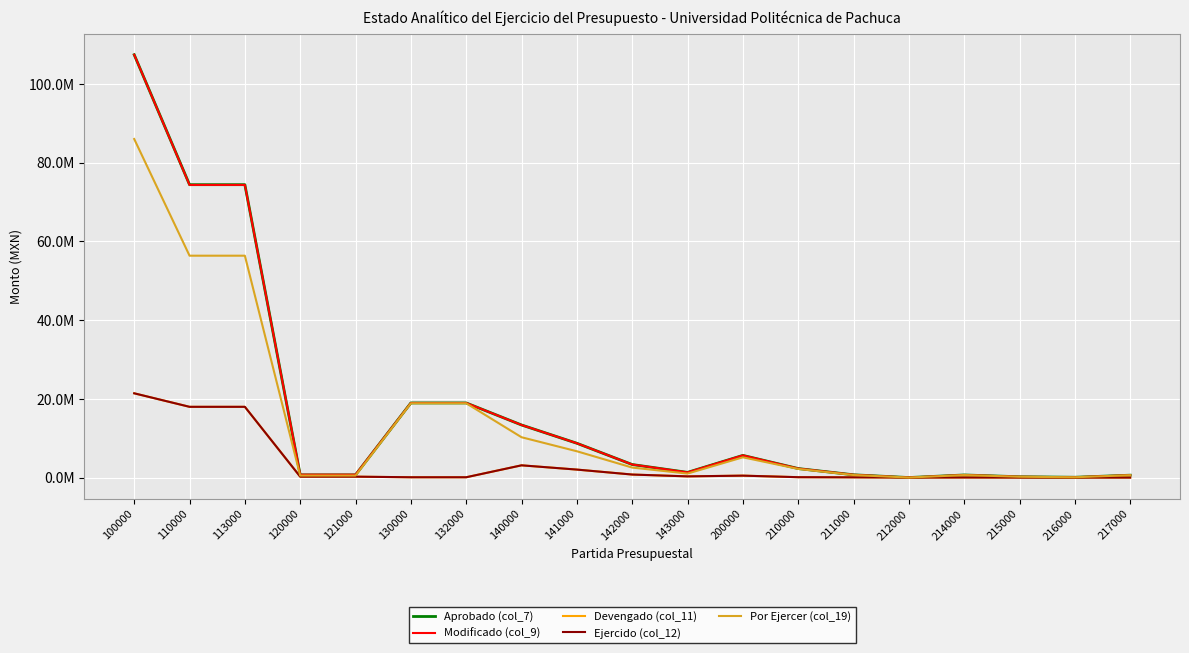

Which series has the widest spread of values?

Aprobado (col_7)